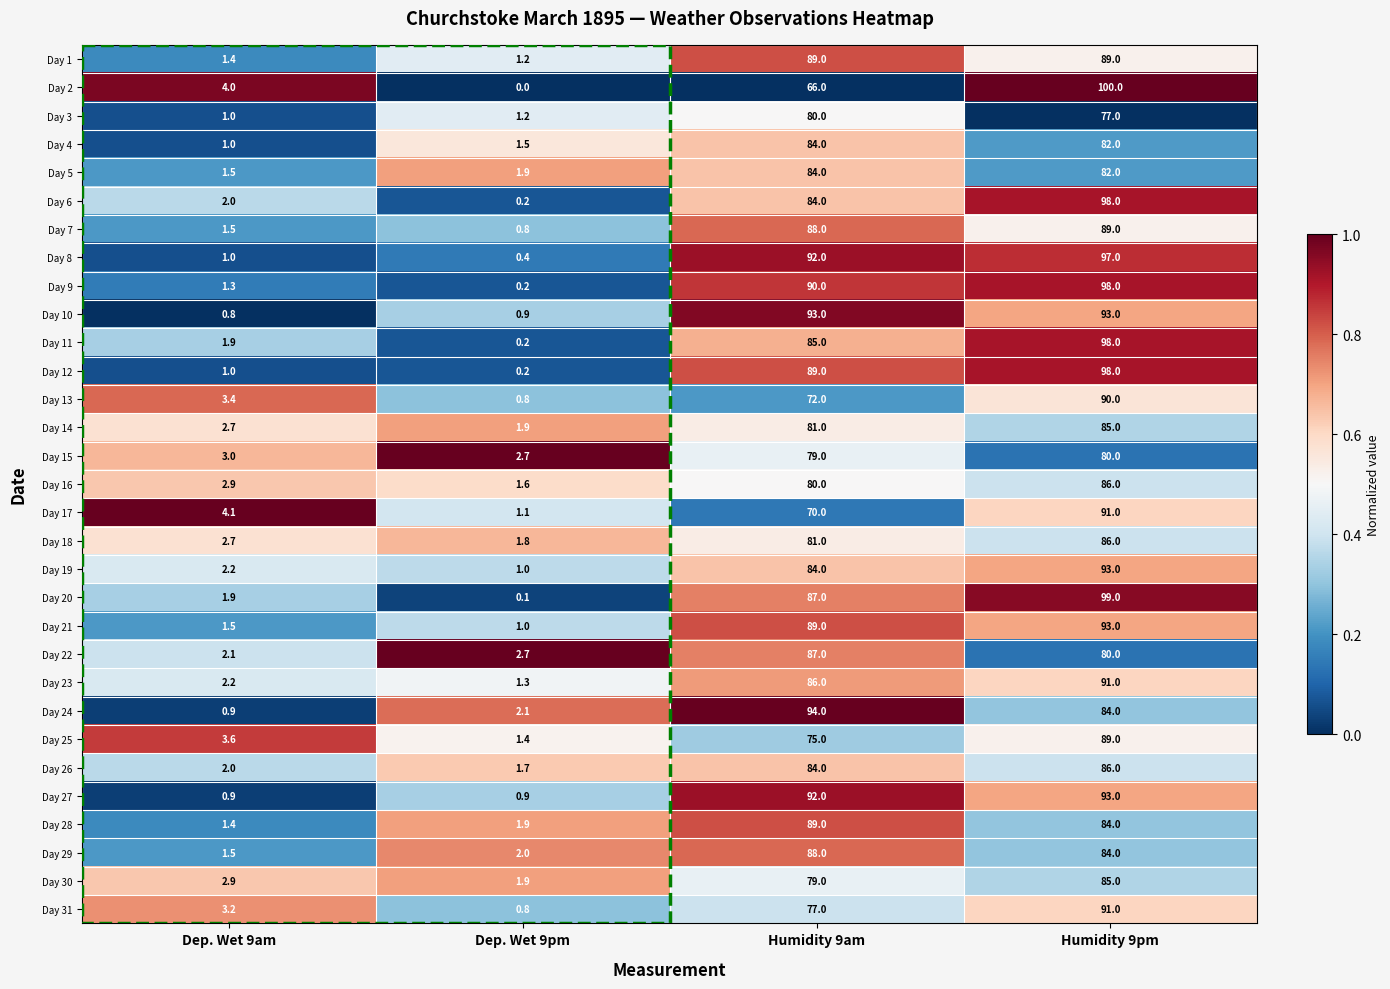

Which label corresponds to the largest value in the chart?

Humidity 9pm